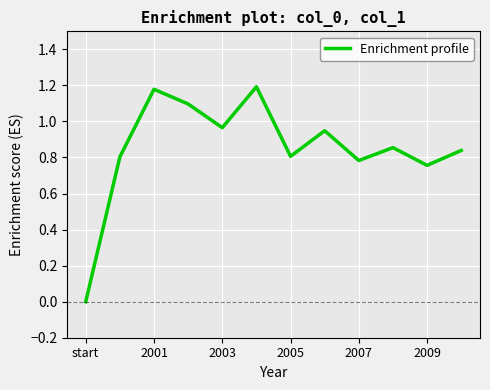

How many series are shown in this chart?

1